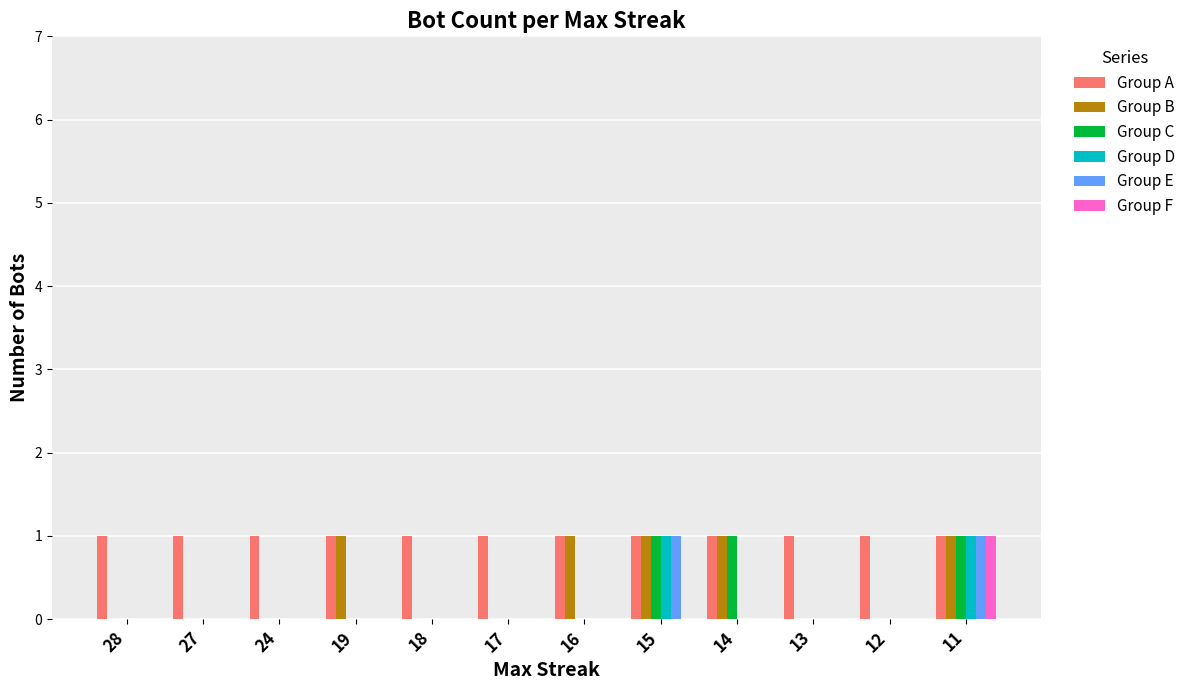

Which series changed the most between 27 and 16?

Group B